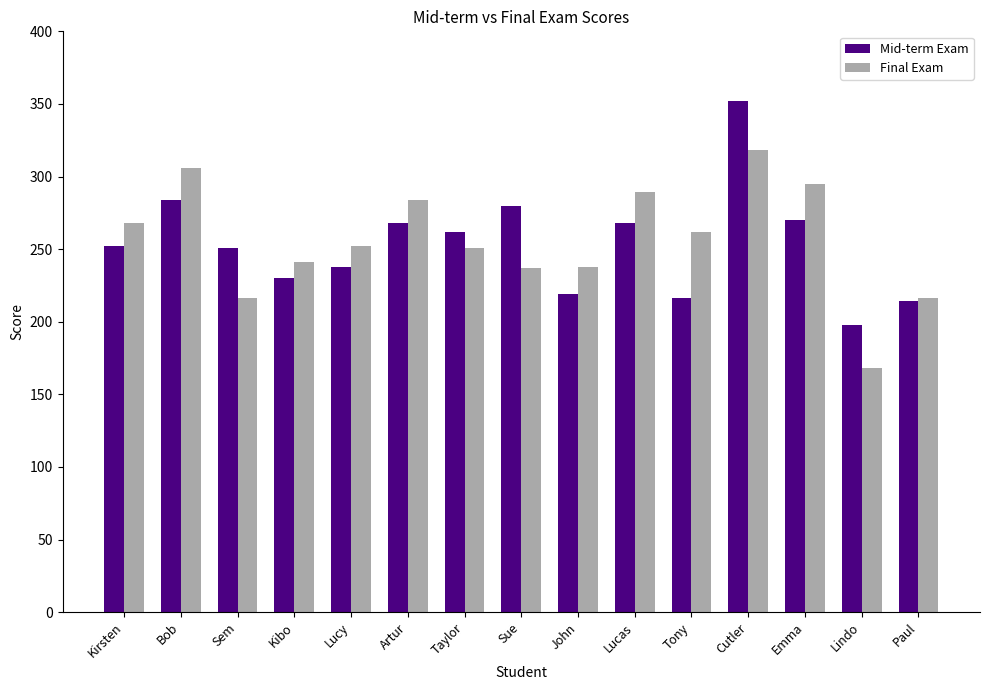

What is the highest value of the Mid-term Exam series?

352